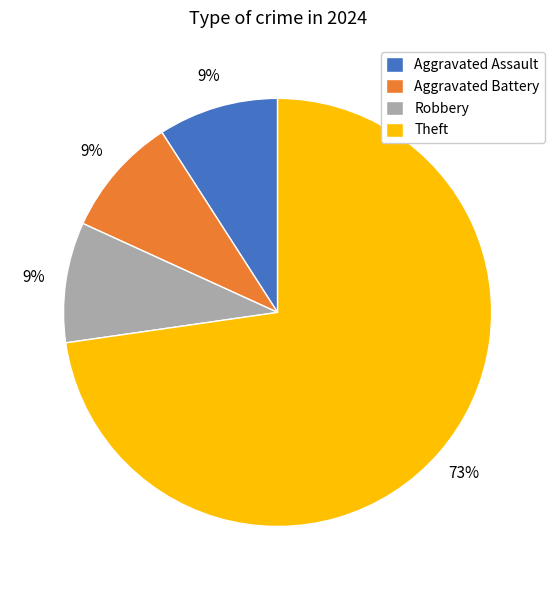

Is there any slice that represents more than half of the pie?

Yes